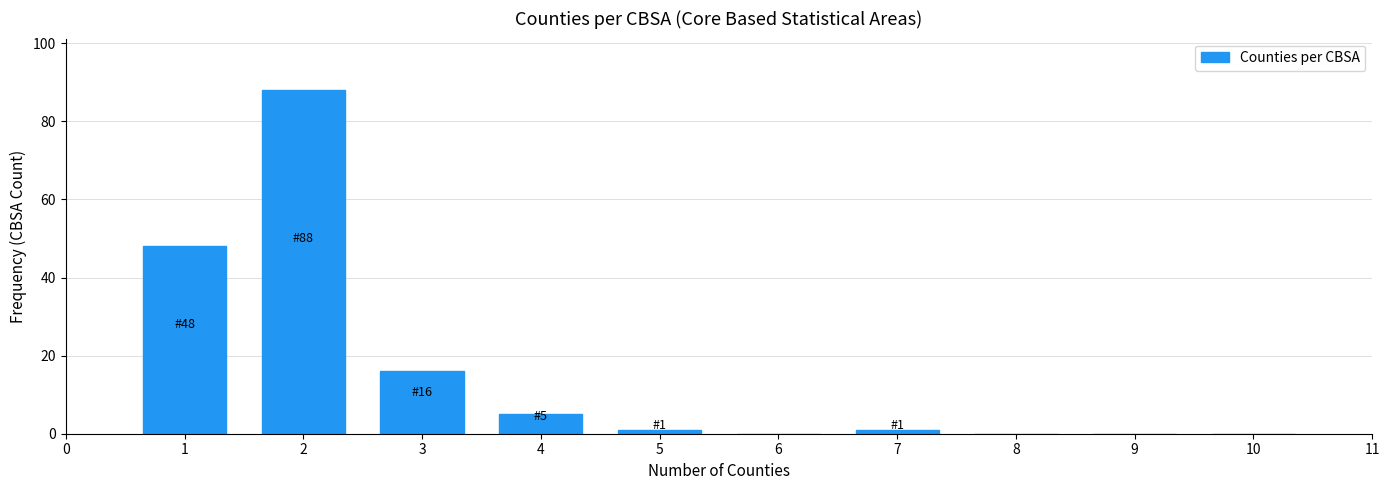

Reading right to left, what are all the values shown in this chart?

10=0	9=0	8=0	7=1	6=0	5=1	4=5	3=16	2=88	1=48